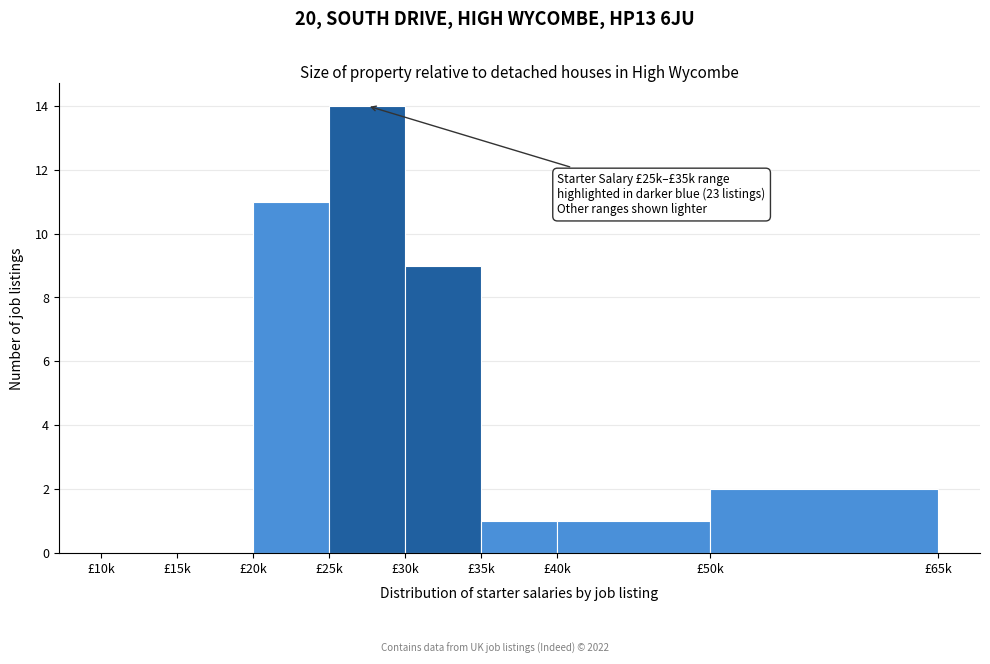

Reading left to right, what are all the values shown in this chart?

£10k=0	£15k=0	£20k=11	£25k=14	£30k=9	£35k=1	£40k=1	£50k=2